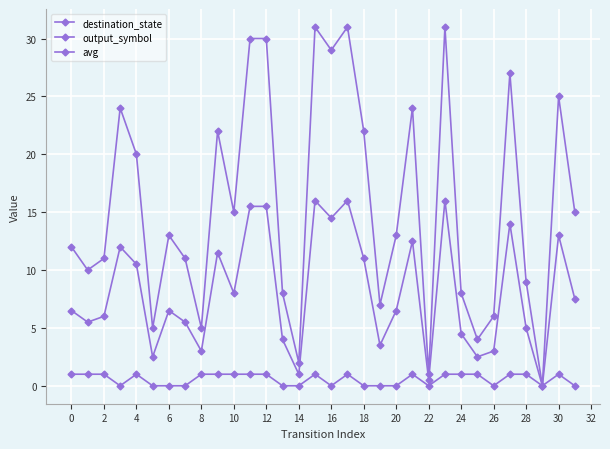

Rank the series by their average value, from lowest to highest.

output_symbol, avg, destination_state